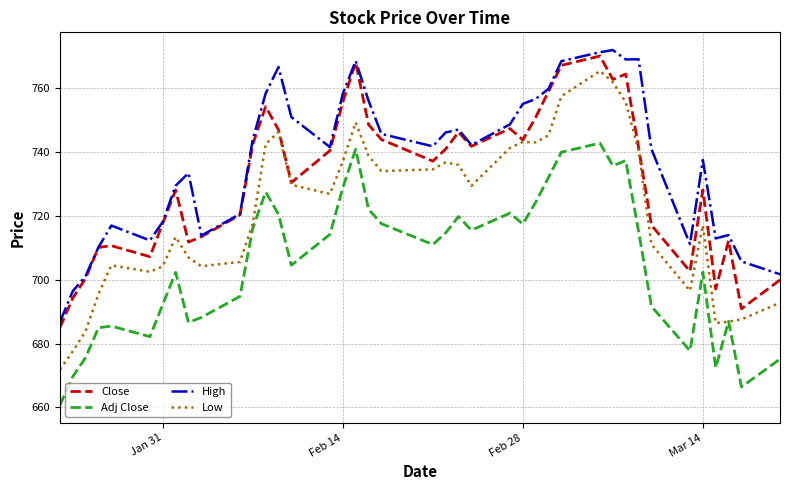

Which series has the largest total across all categories?

High